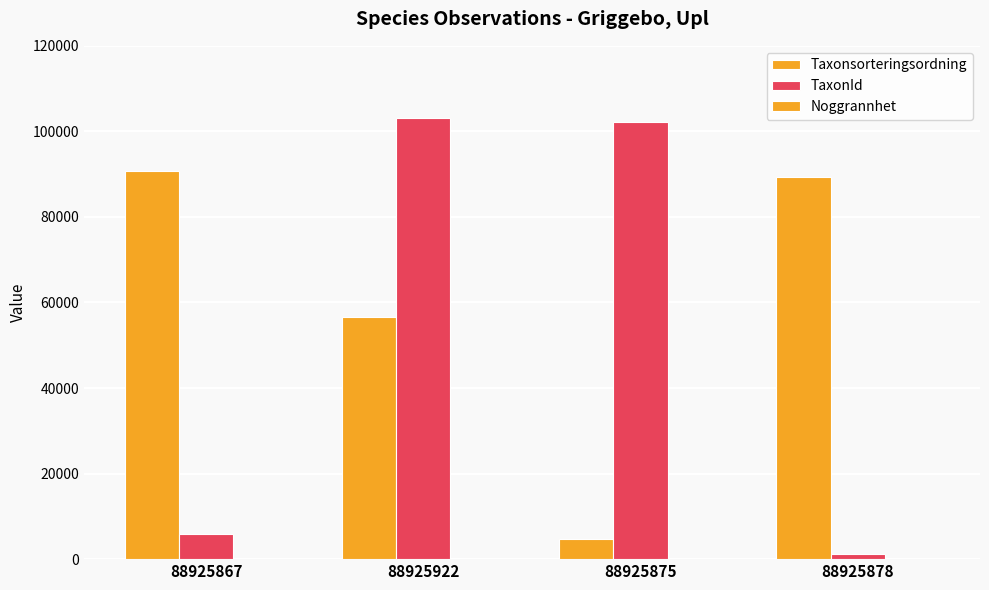

How many series are shown in this chart?

3